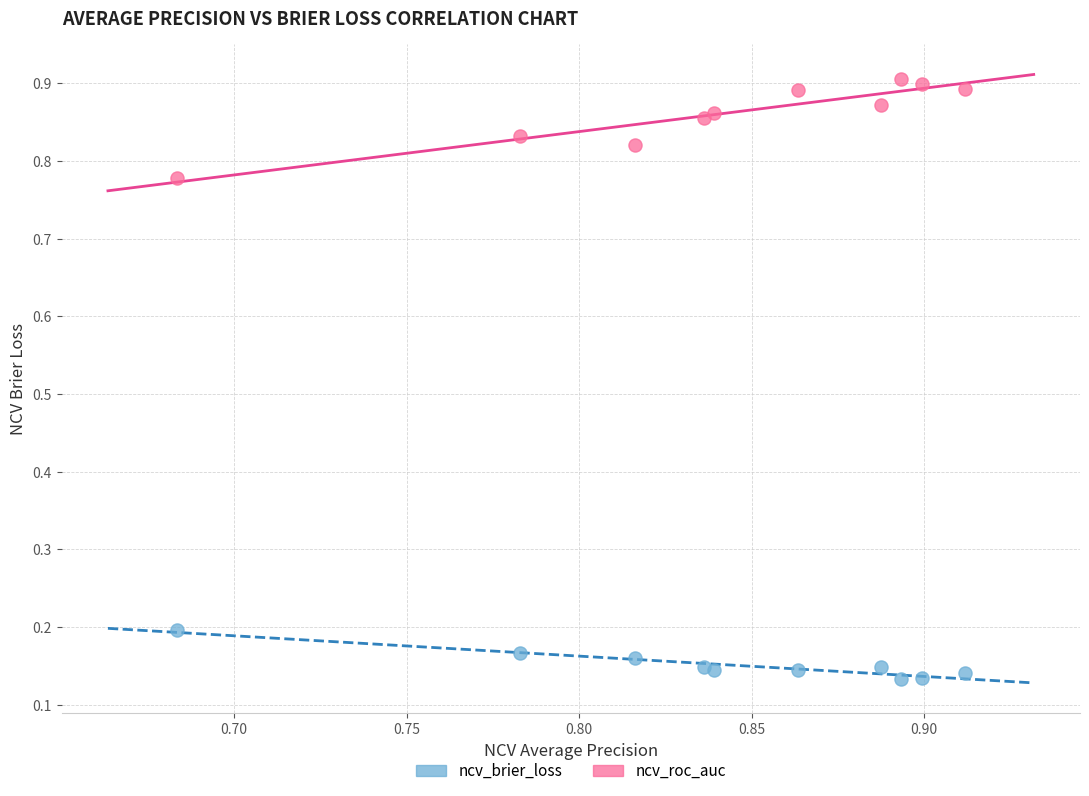

Which series has the widest spread of Y values?

ncv_roc_auc